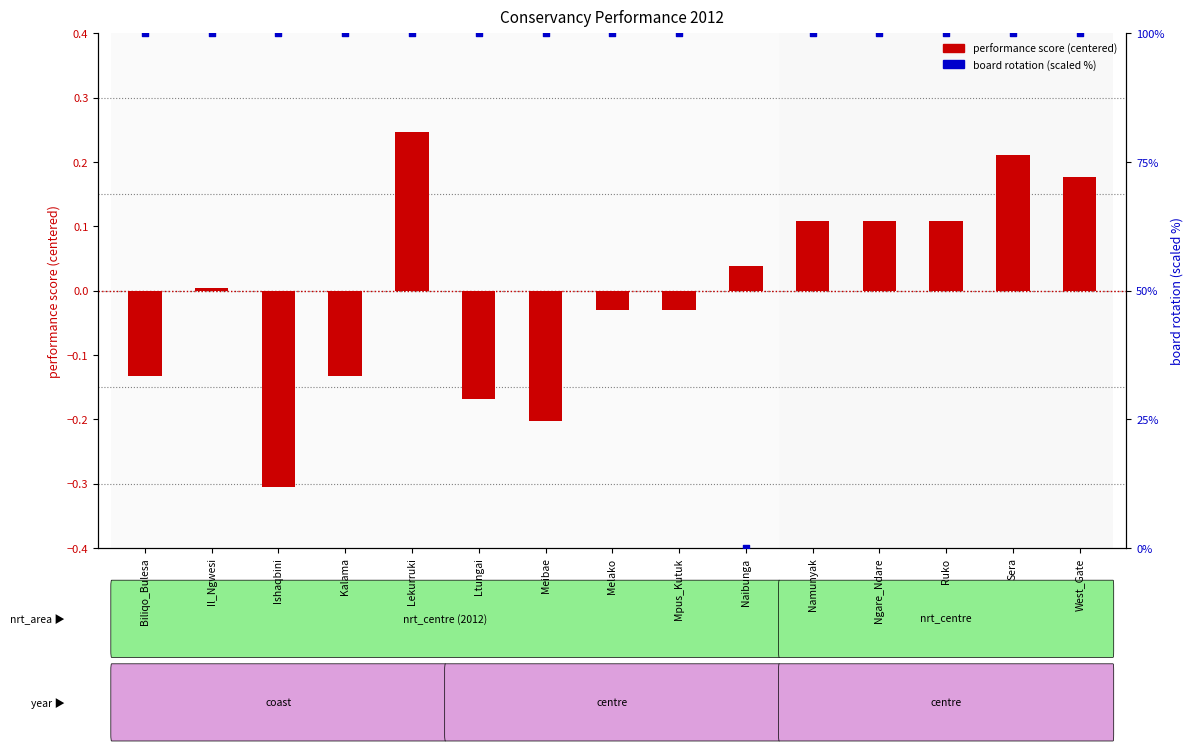

Is the value of board rotation (scaled %) at Mpus_Kutuk greater than the value of performance score (centered) at Mpus_Kutuk?

Yes